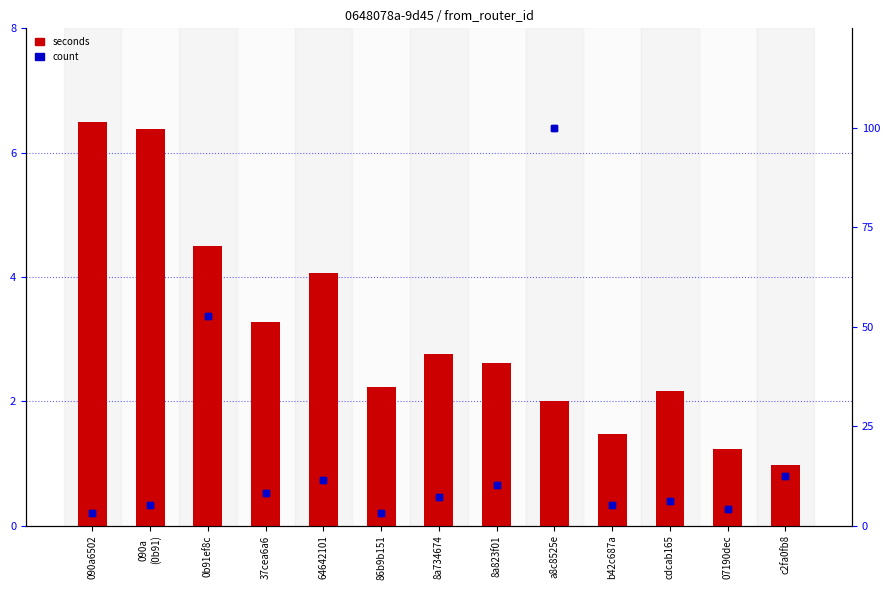

Is it true that count equals 12.4 at 8a734674?

False